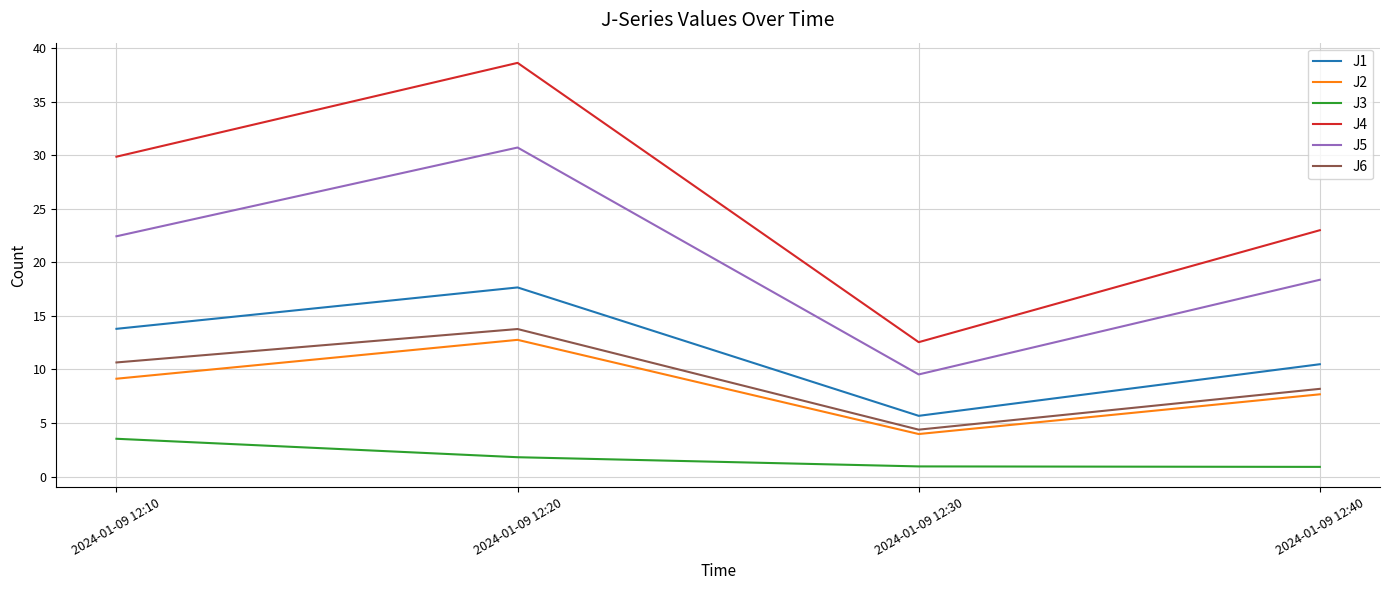

What is the difference between the J4 values at 2024-01-09 12:40 and 2024-01-09 12:30?

10.5